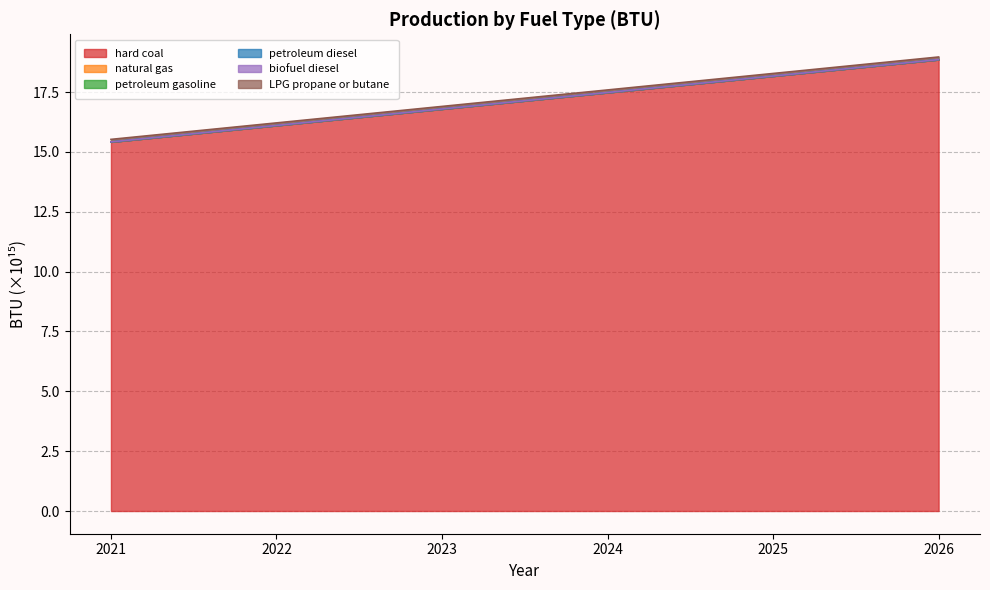

Between 2026 and 2025, which is larger?

2026